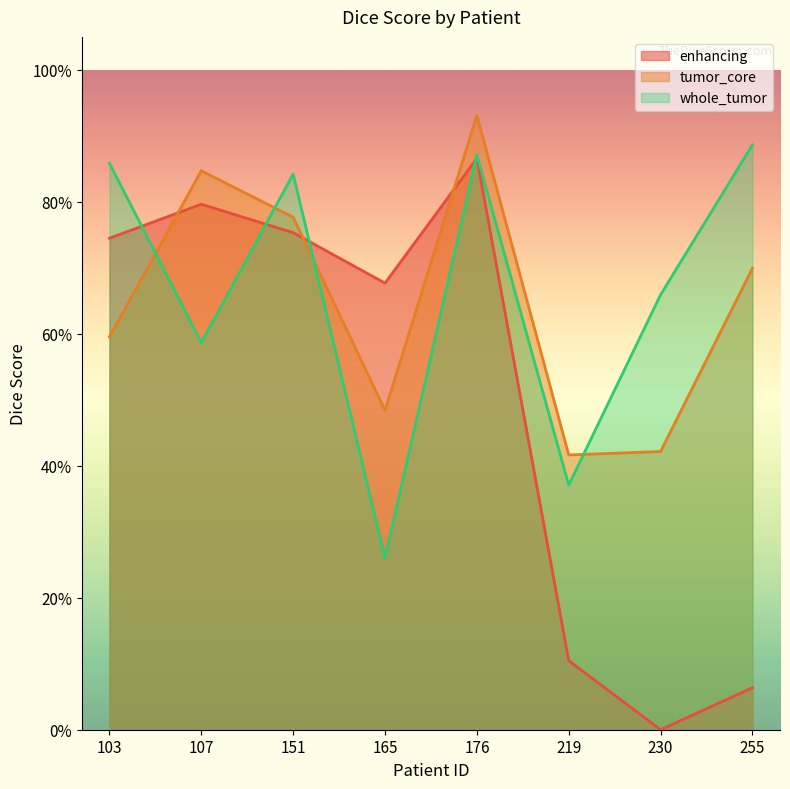

At which category does tumor_core reach its first local valley?

165